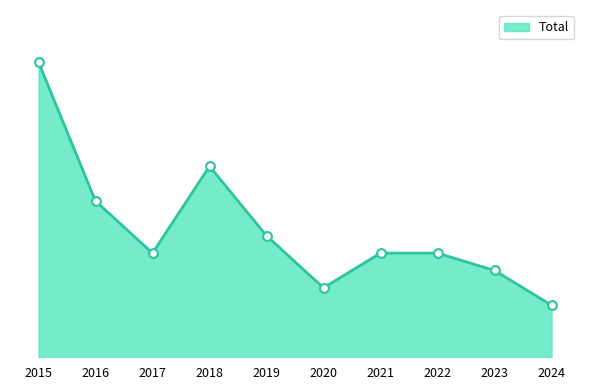

What is the ratio of the value at 2020 to the value at 2018?

0.4